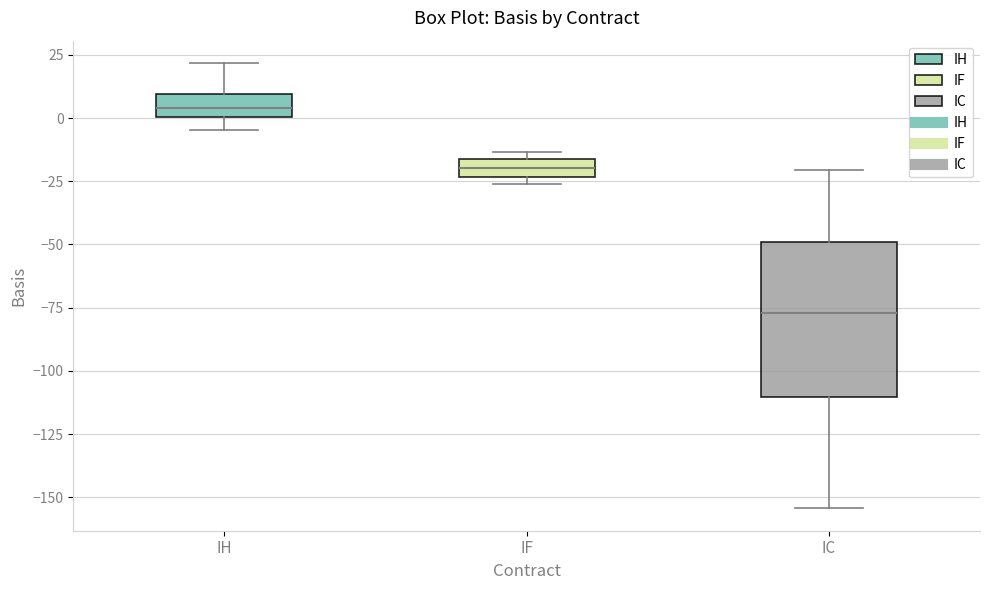

Where is the lower edge of the box for IC on the y-axis? The values are not printed on the chart, so give them approximately, as read against the axis.

-110